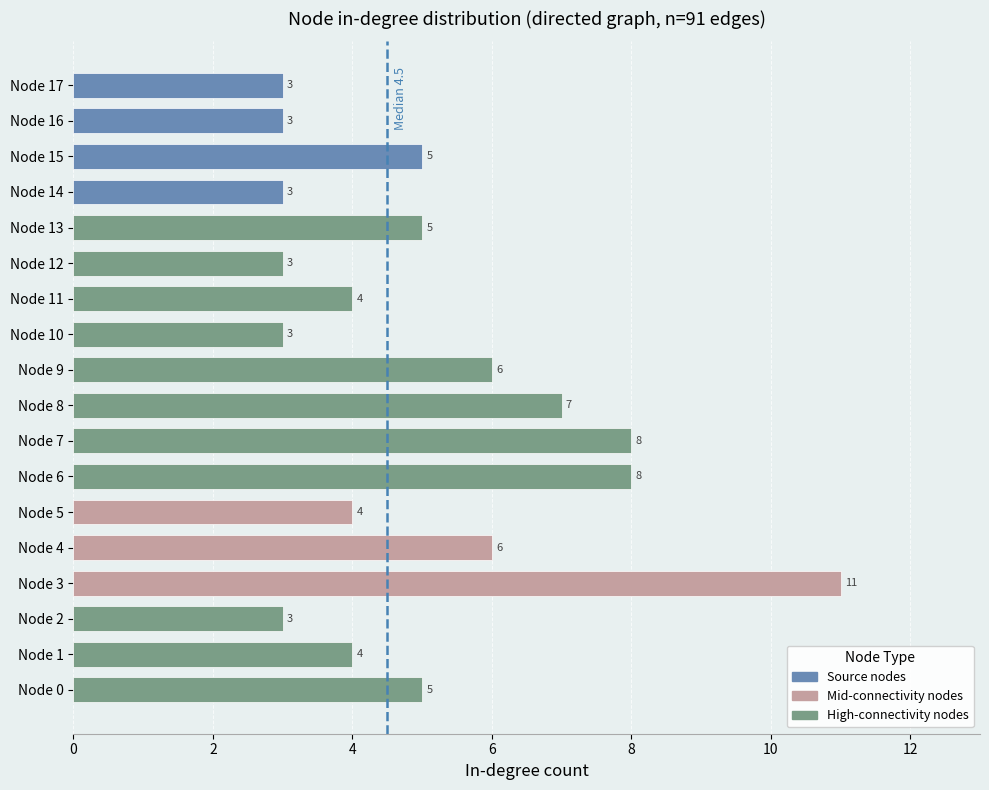

How many values are between 3 and 6?

14